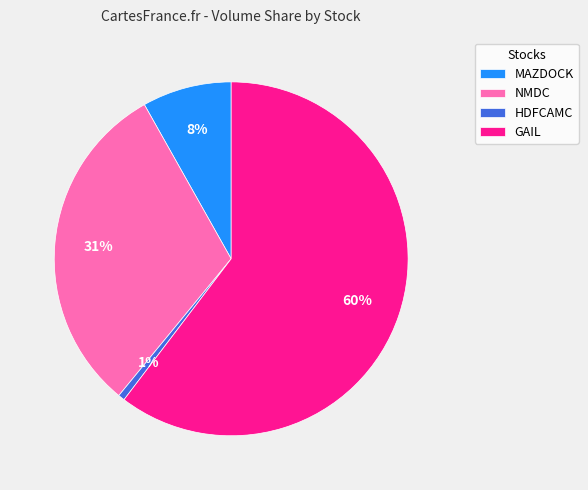

Which category accounts for the majority?

GAIL